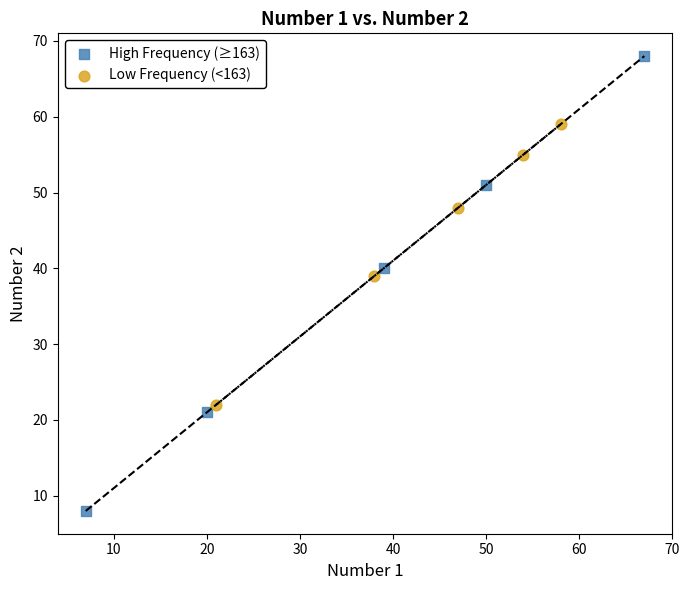

Which series contains the lowest Y value?

High Frequency (≥163)